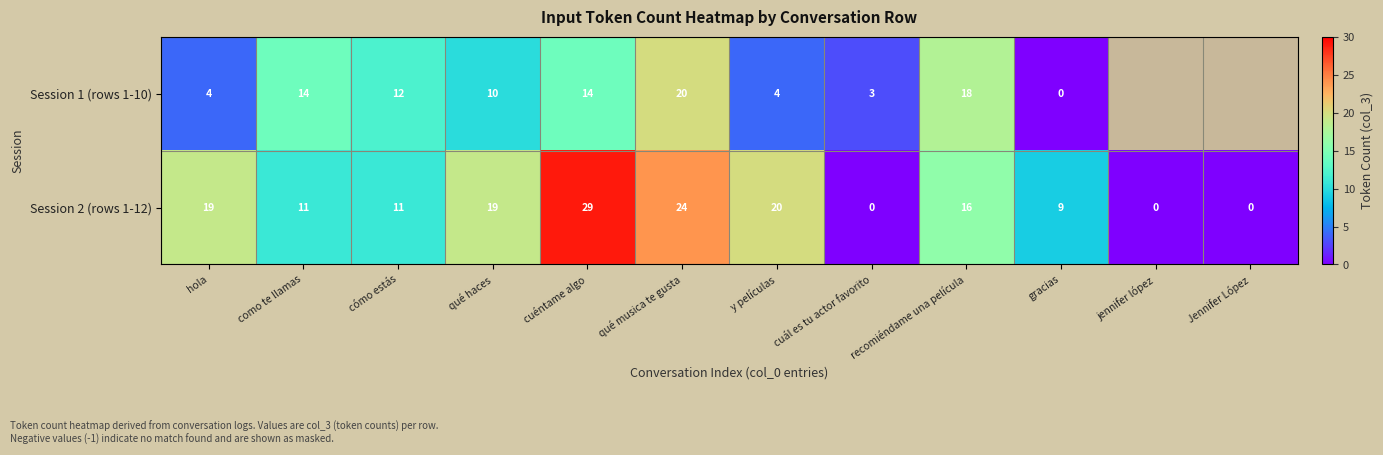

Which label corresponds to the largest value in the chart?

cuéntame algo